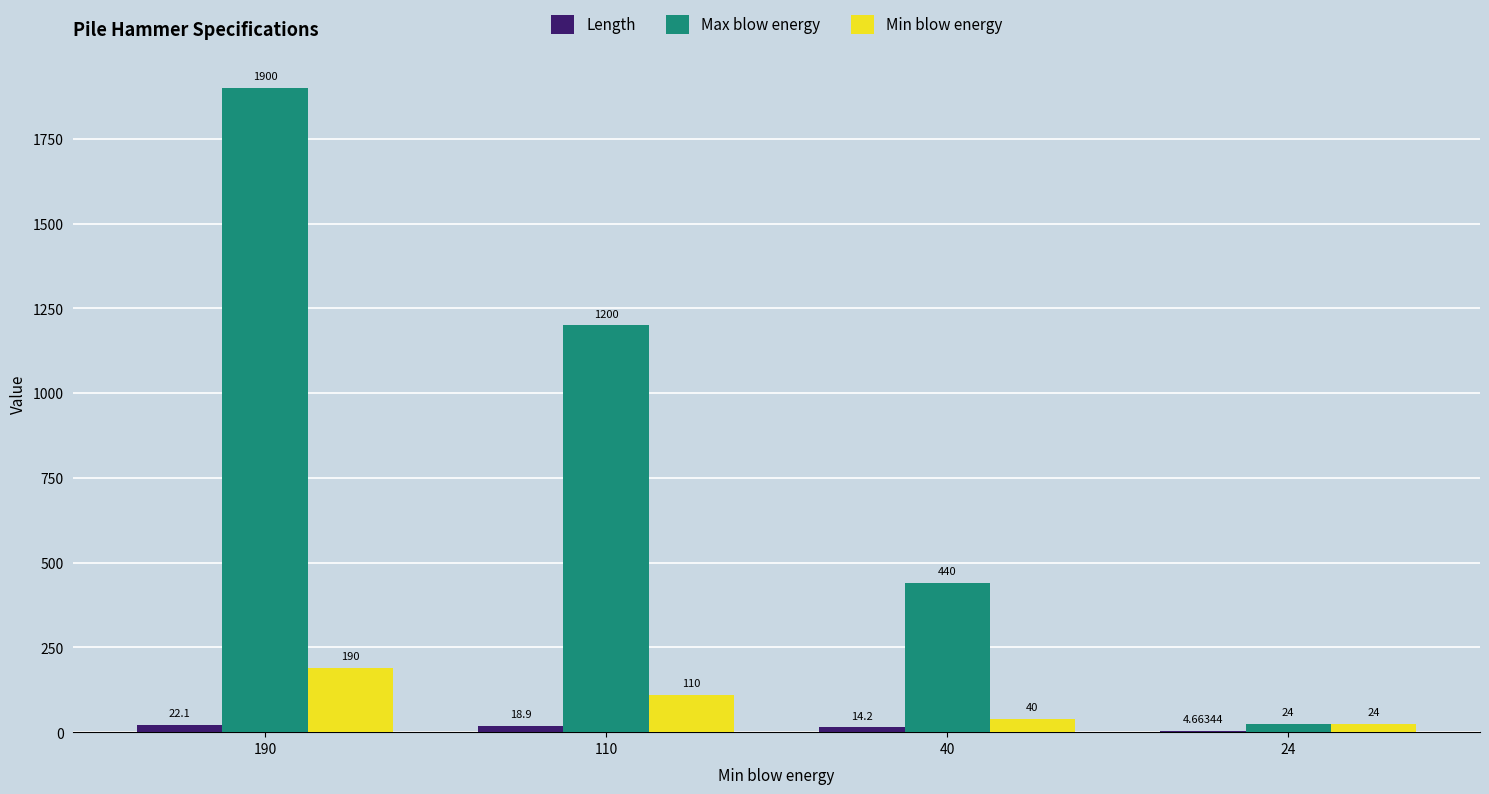

What is the sum of all Min blow energy values?

364.0